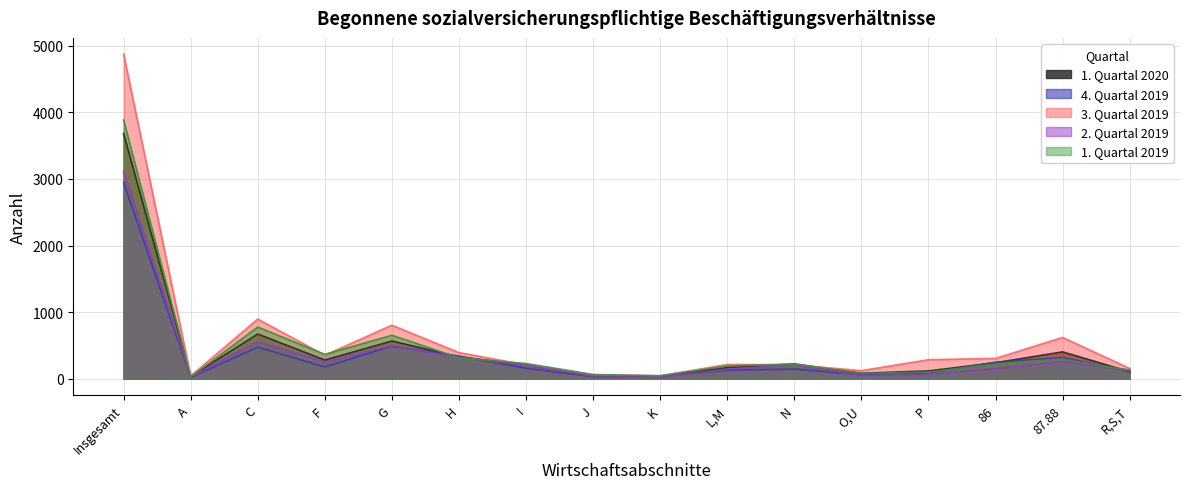

After their last crossing, which series has the higher values: 2. Quartal 2019 or 1. Quartal 2020?

2. Quartal 2019